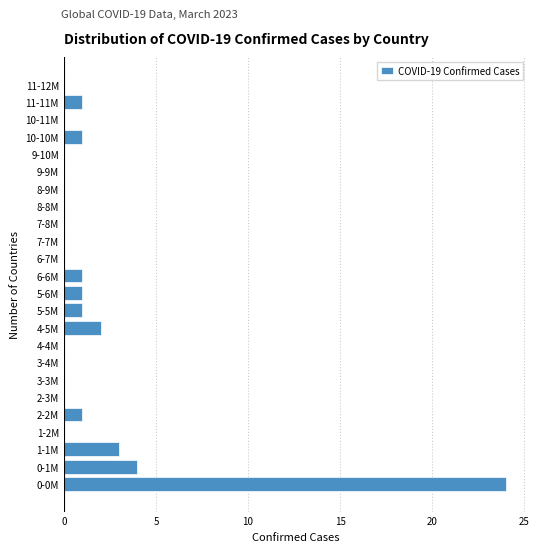

Reading bottom to top, transcribe all the data shown in this chart.

0-0M=24	0-1M=4	1-1M=3	1-2M=0	2-2M=1	2-3M=0	3-3M=0	3-4M=0	4-4M=0	4-5M=2	5-5M=1	5-6M=1	6-6M=1	6-7M=0	7-7M=0	7-8M=0	8-8M=0	8-9M=0	9-9M=0	9-10M=0	10-10M=1	10-11M=0	11-11M=1	11-12M=0